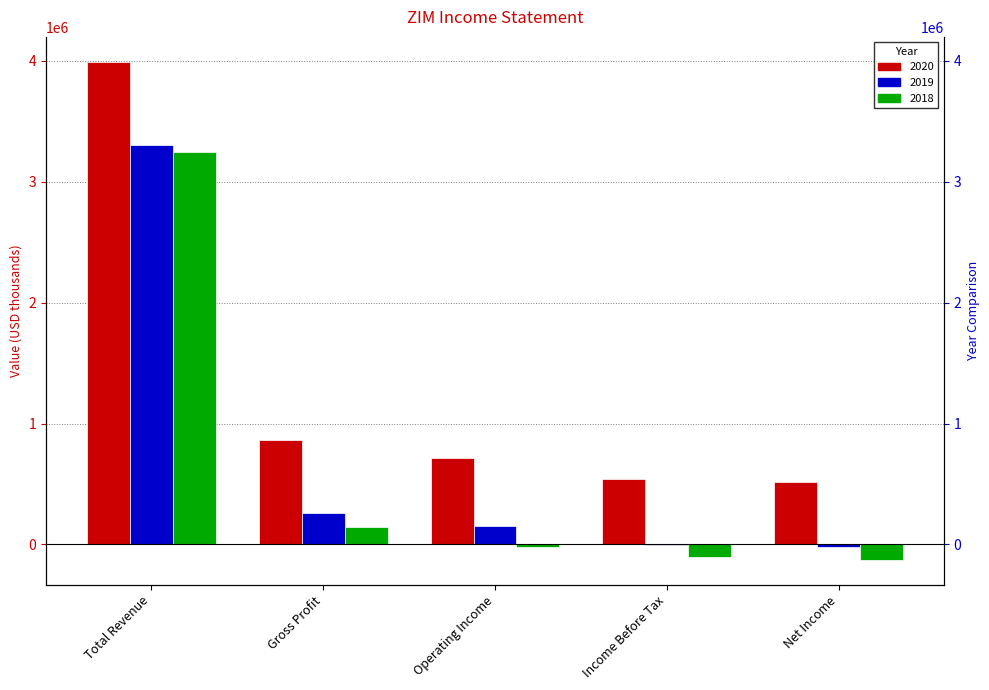

At Total Revenue, list the series in order from largest to smallest.

2020, 2019, 2018